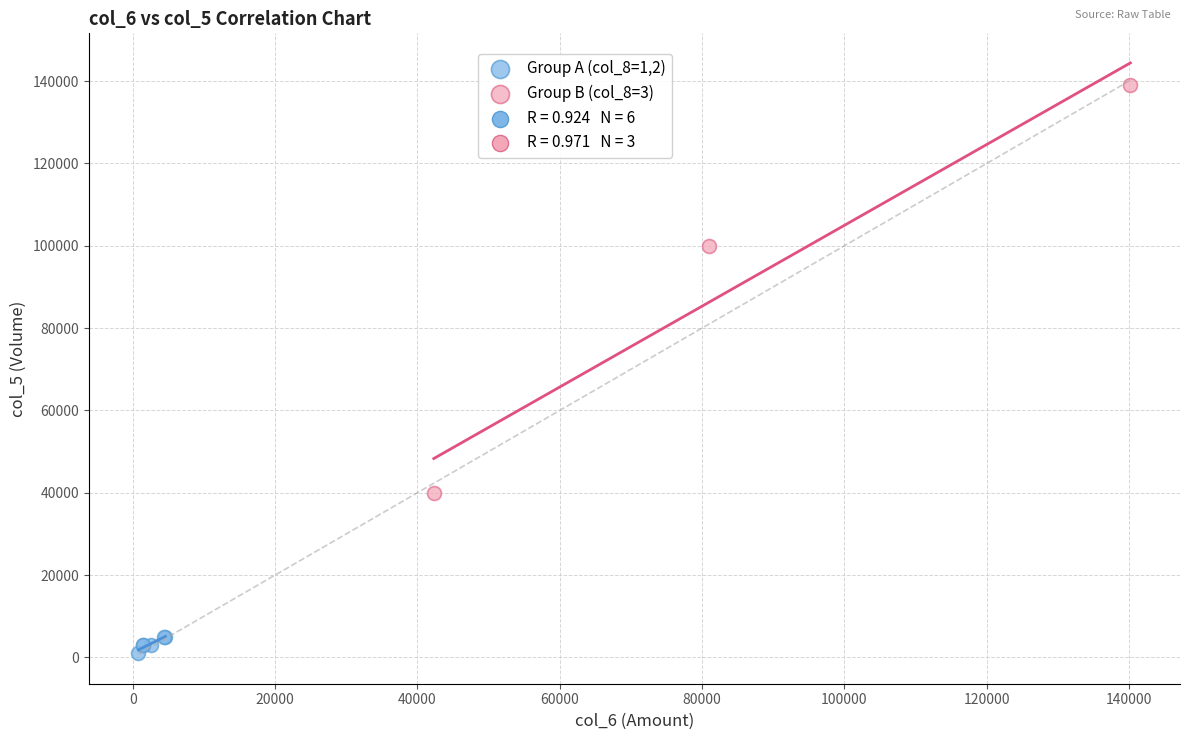

Which series reaches the maximum Y coordinate?

Group B (col_8=3)